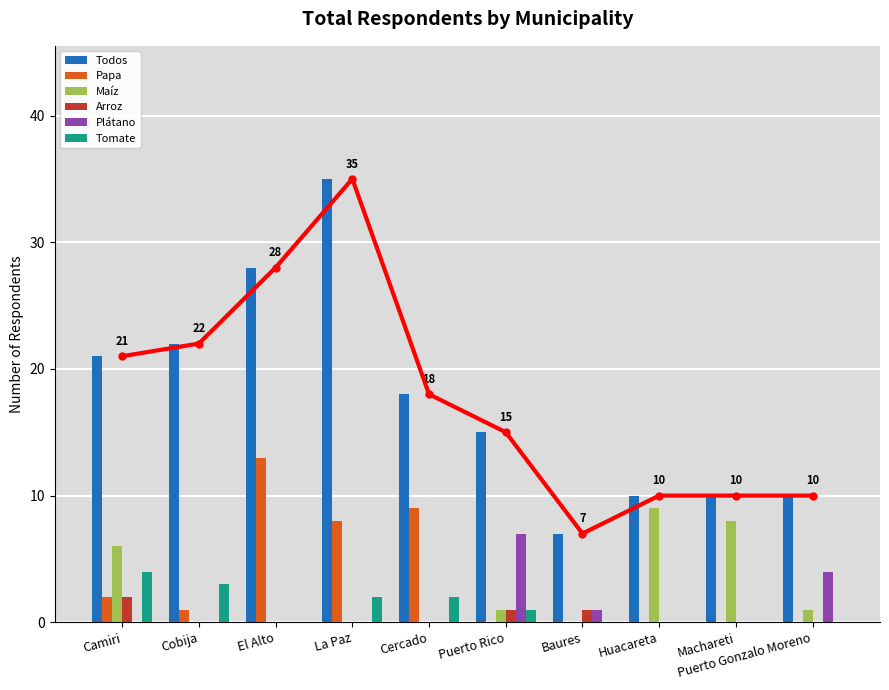

How many bars are there in total?

60